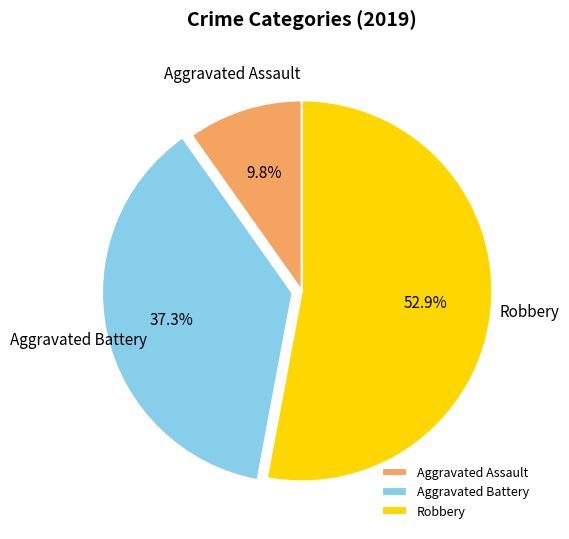

To the nearest percent, what percentage of the pie is Robbery?

53%